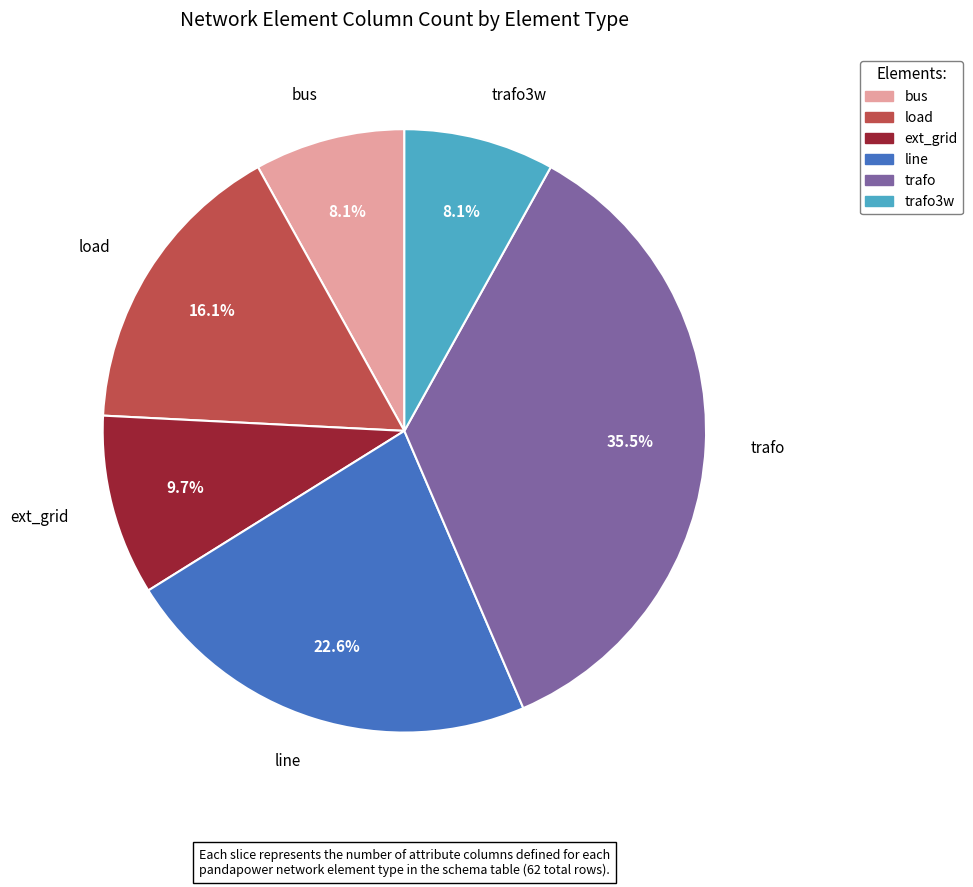

How many slices are in this pie chart?

6